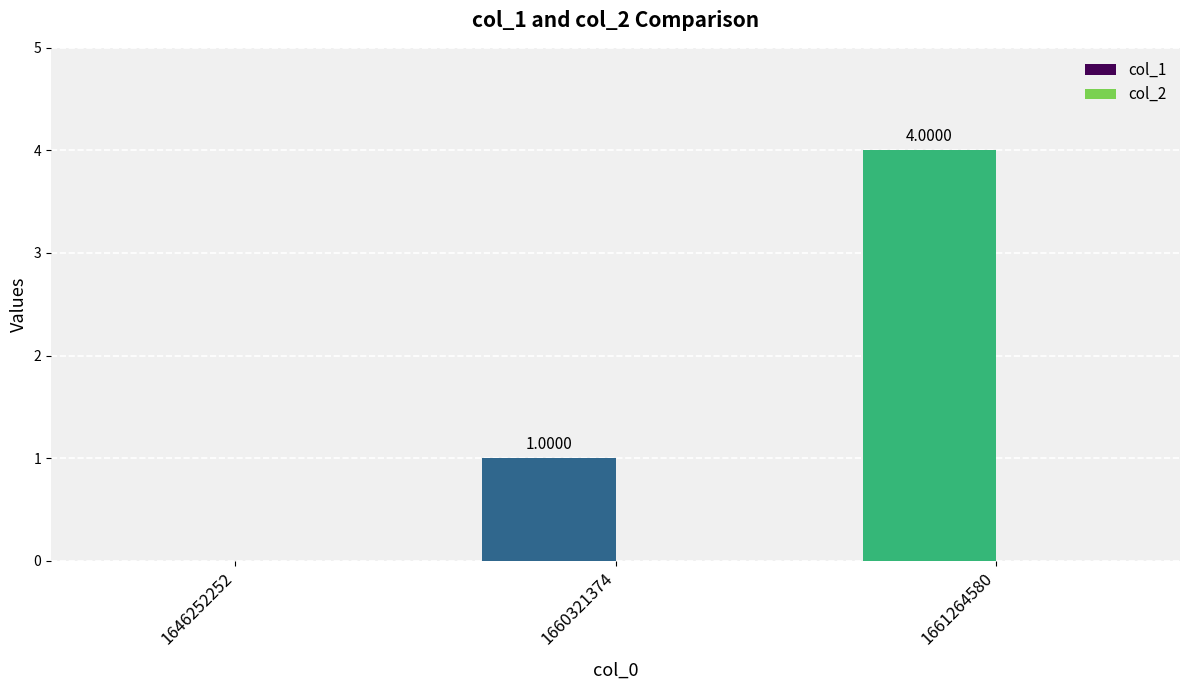

Count the number of categories in the chart.

3